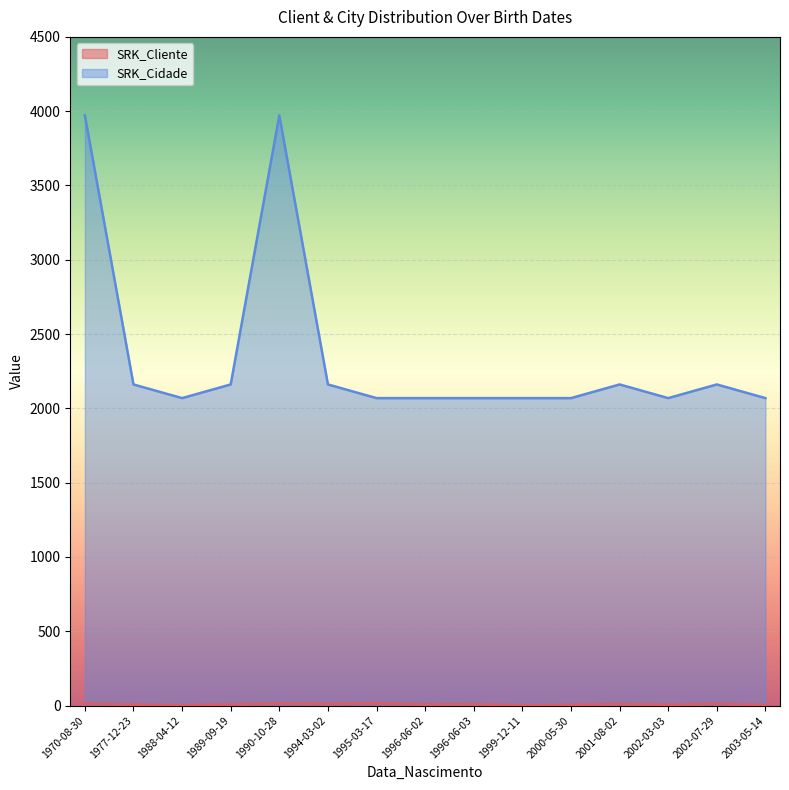

What is the difference between the maximum and second lowest values in the SRK_Cliente series?

13